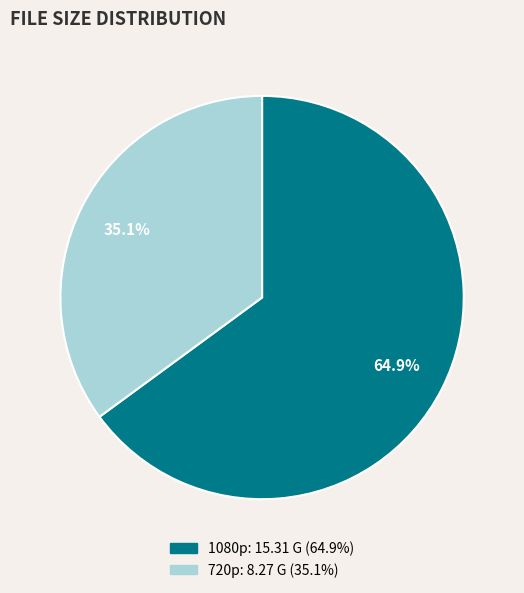

Is there a majority slice in this chart?

Yes